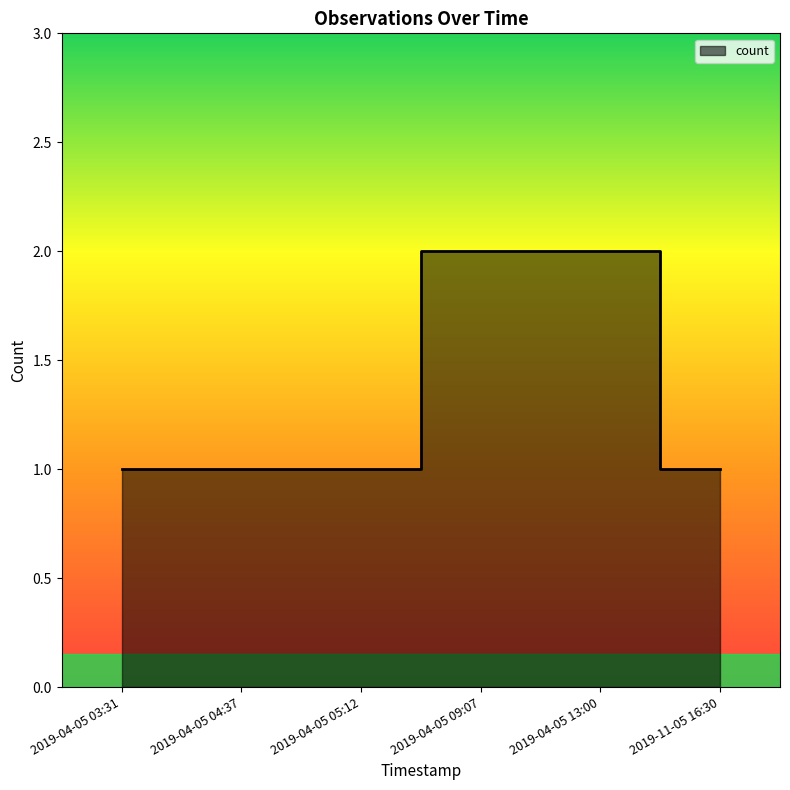

Rank the categories by value from highest to lowest.

2019-04-05 09:07, 2019-04-05 13:00, 2019-04-05 03:31, 2019-04-05 04:37, 2019-04-05 05:12, 2019-11-05 16:30